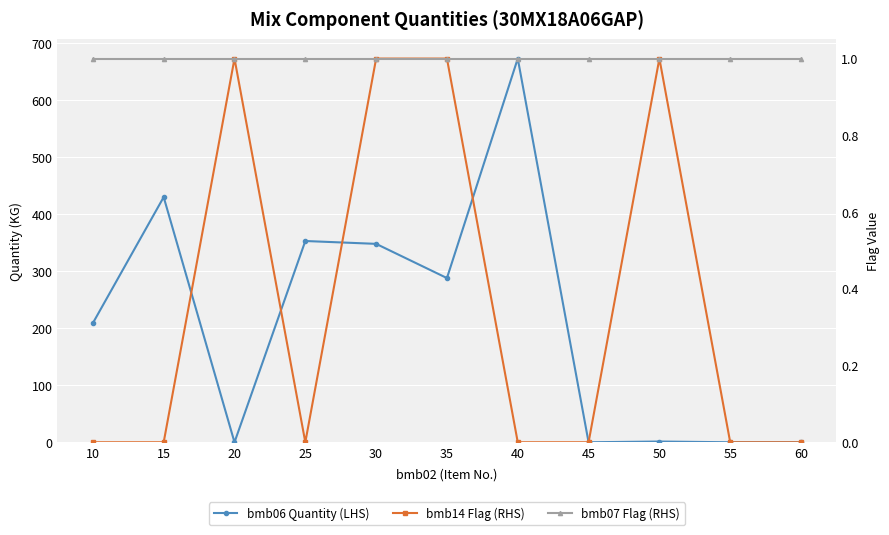

Reading left to right, list all the values displayed in this chart.

bmb06 Quantity (LHS): 209.0	430.0	0.0	353.0	348.0	288.0	673.0	0.0	1.3	0.0	0.0
bmb14 Flag (RHS): 0.0	0.0	1.0	0.0	1.0	1.0	0.0	0.0	1.0	0.0	0.0
bmb07 Flag (RHS): 1.0	1.0	1.0	1.0	1.0	1.0	1.0	1.0	1.0	1.0	1.0